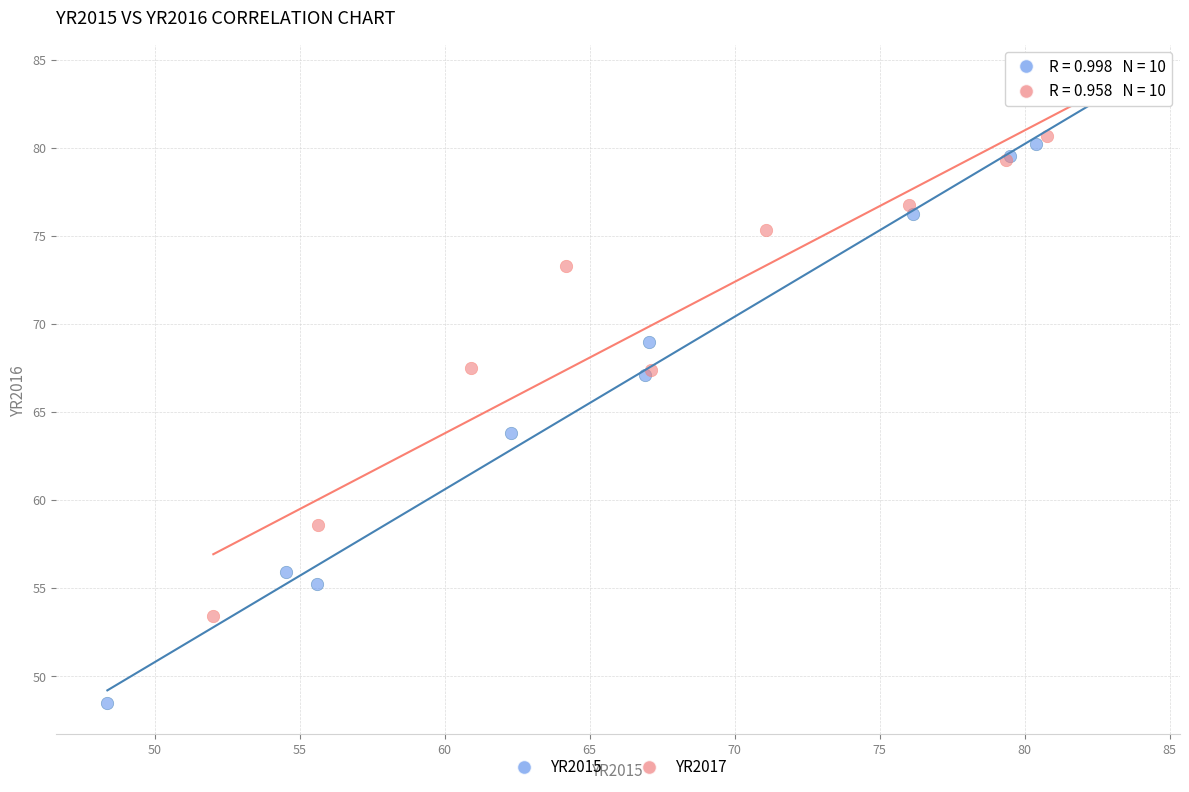

Which series has the largest Y range (max minus min)?

YR2015